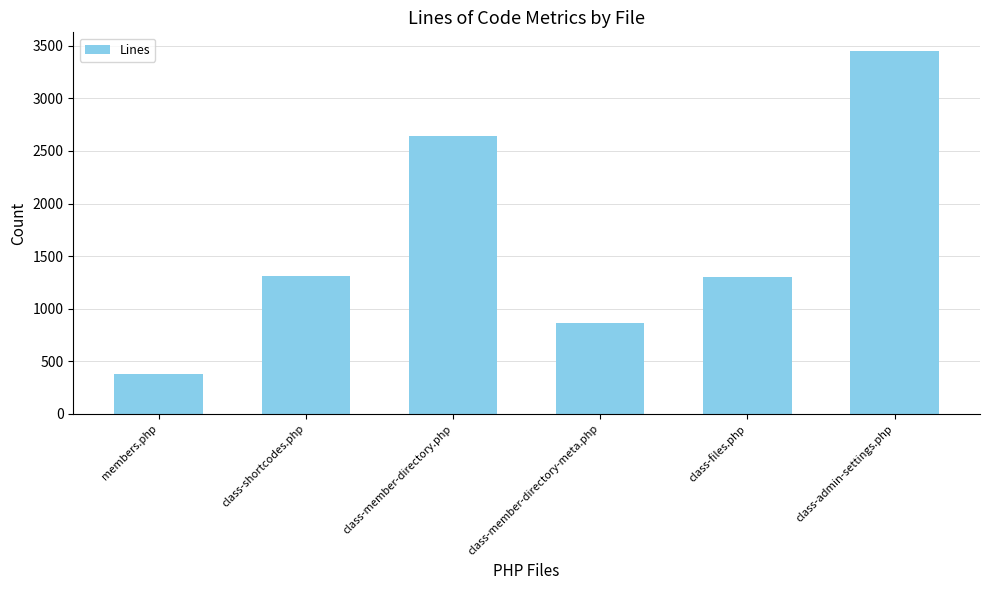

What is the smallest value displayed?

377